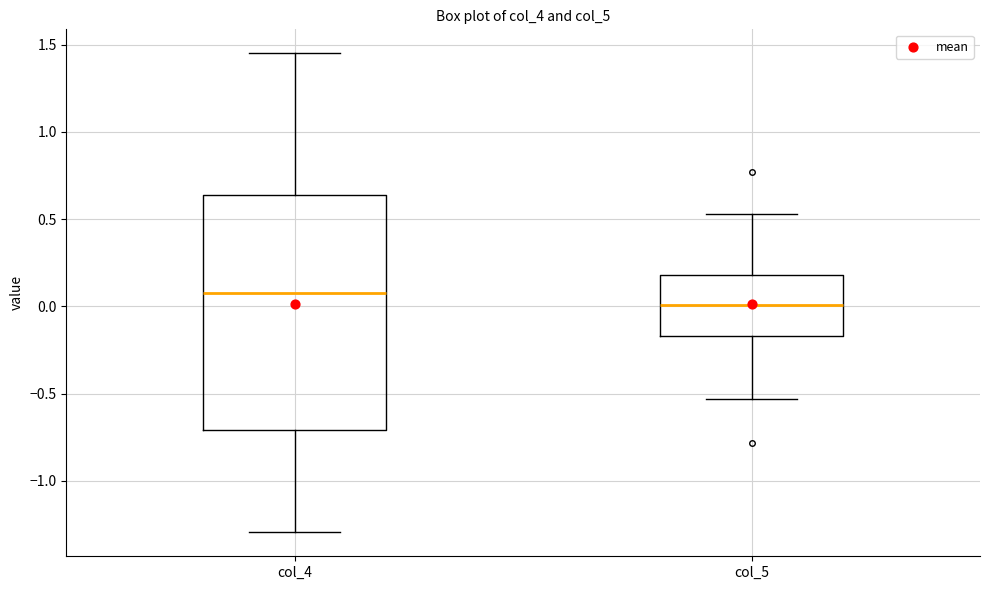

Reading left to right, transcribe this box plot: for each box, give where its median line is, the range the box spans, and where its two whiskers end, as read against the y-axis. The values are not printed on the chart, so give them approximately, as read against the axis.

col_4: median 0.10, box -0.70 to 0.65, whiskers -1.30 to 1.45
col_5: median 0.00, box -0.15 to 0.20, whiskers -0.55 to 0.55